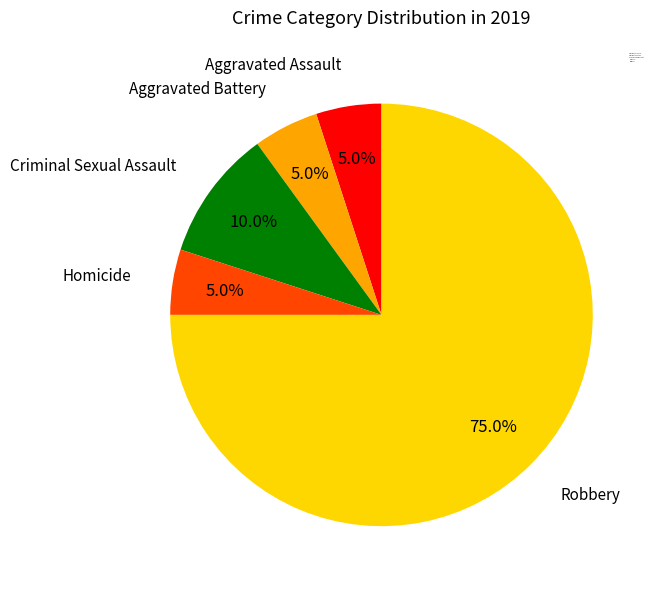

True or false: Criminal Sexual Assault accounts for 18% of the total.

False